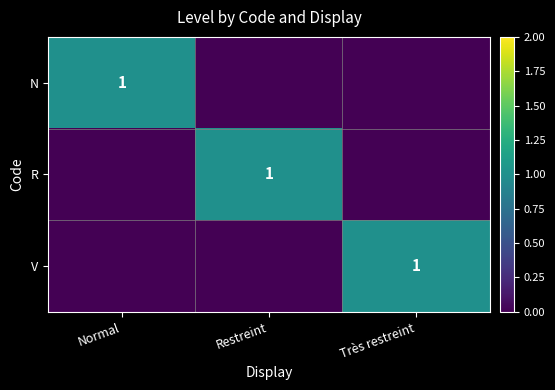

At how many categories does at least one series exceed 0?

3